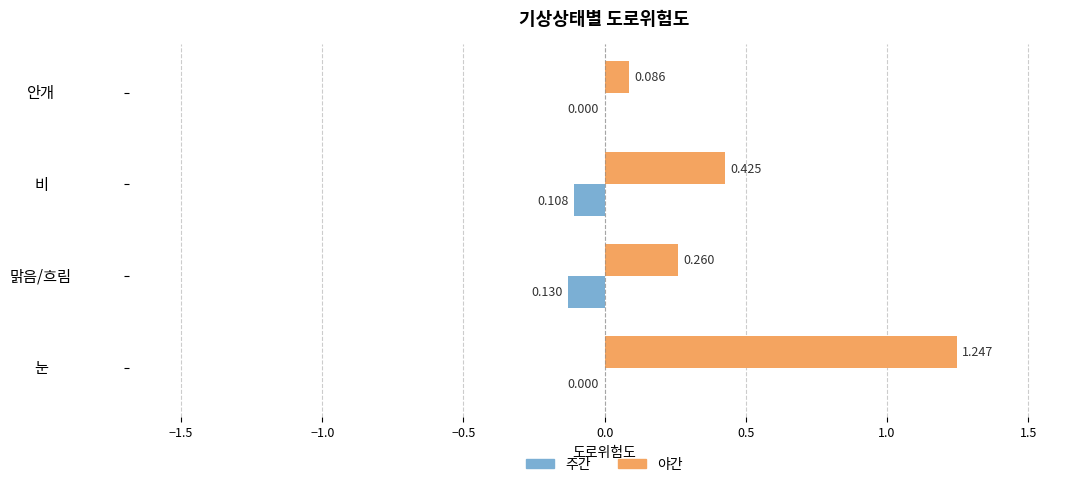

Between 맑음/흐림 and 비, which series saw the biggest shift?

야간